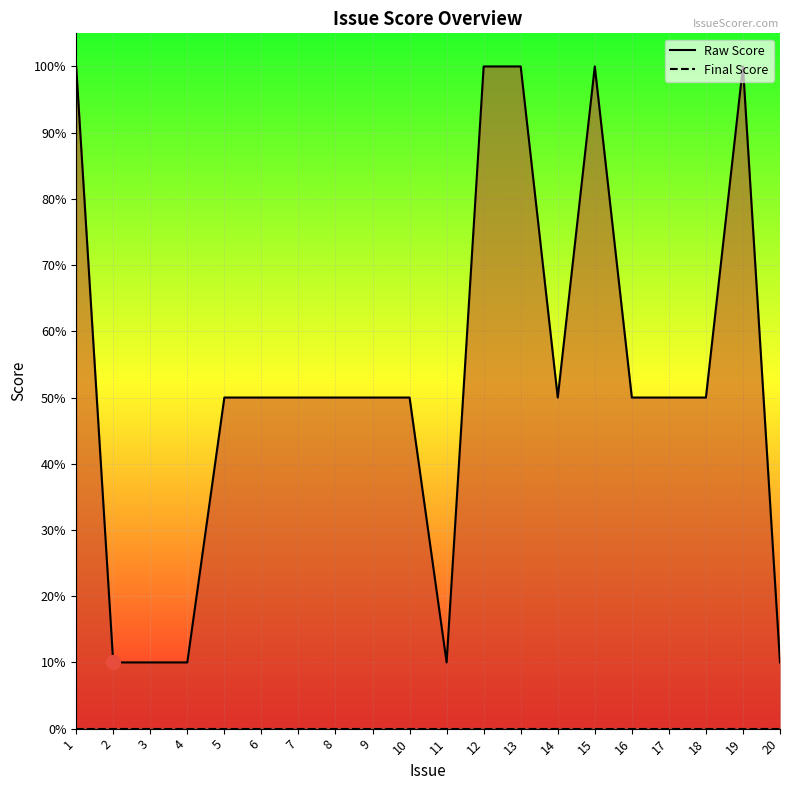

What are all the series names shown in the legend?

Raw Score, Final Score